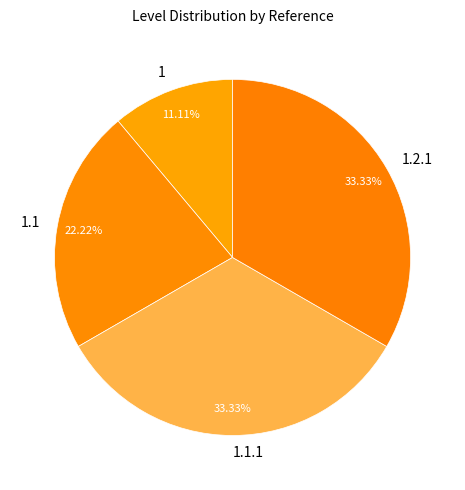

How many slices are in this pie chart?

4